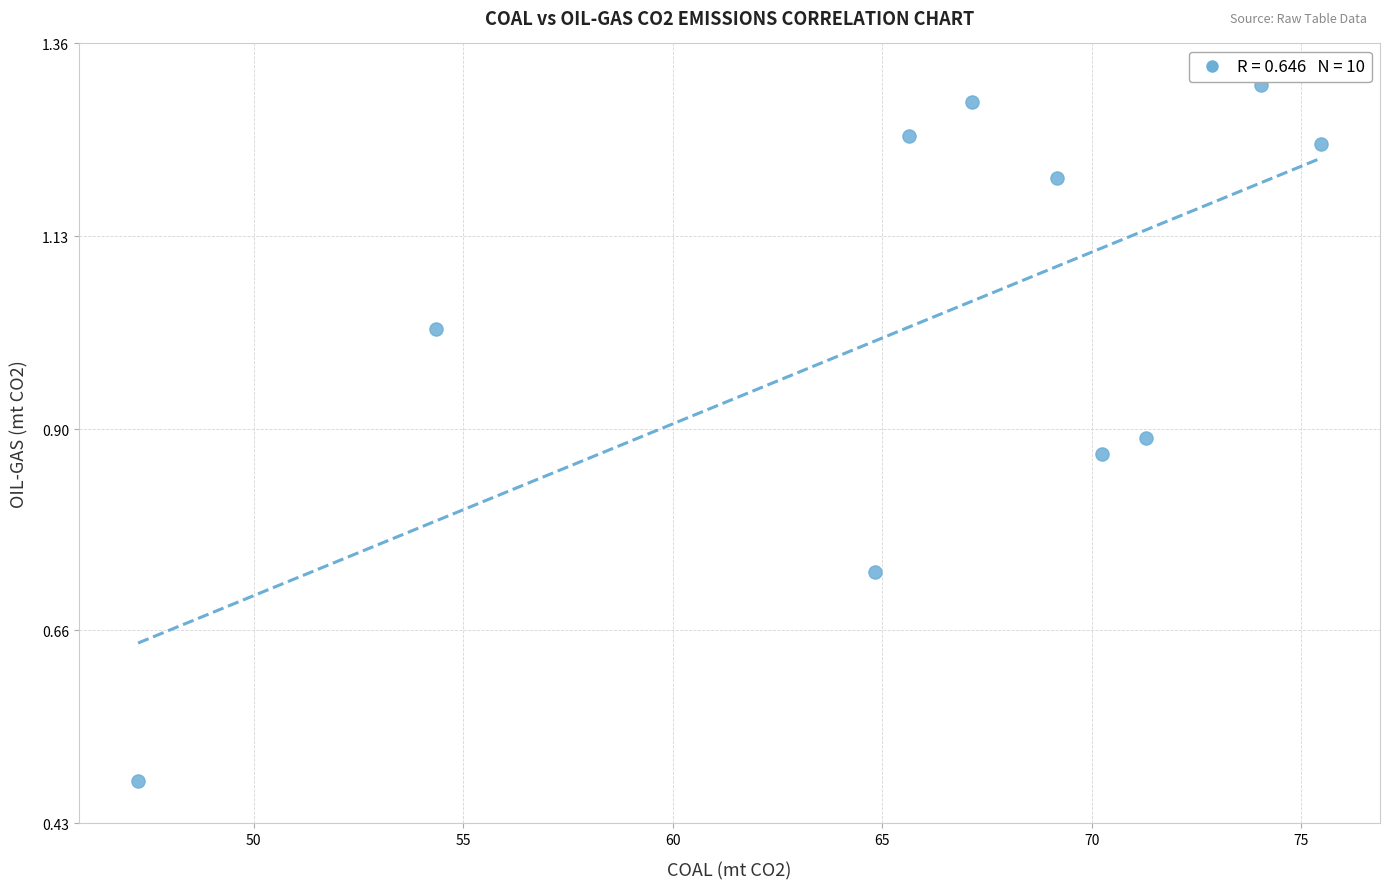

What is the range of Y values (max minus min)?

0.8